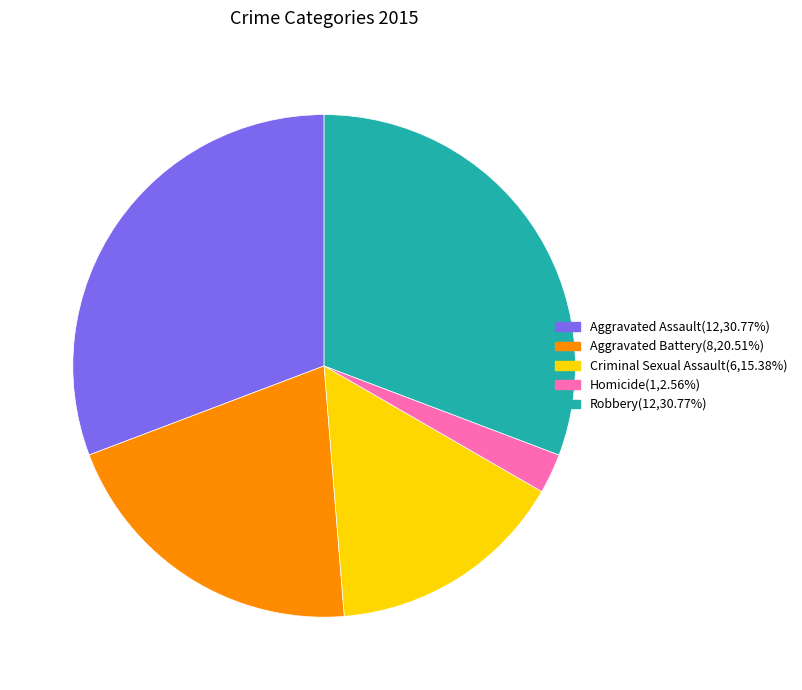

Does any single category account for the majority?

No